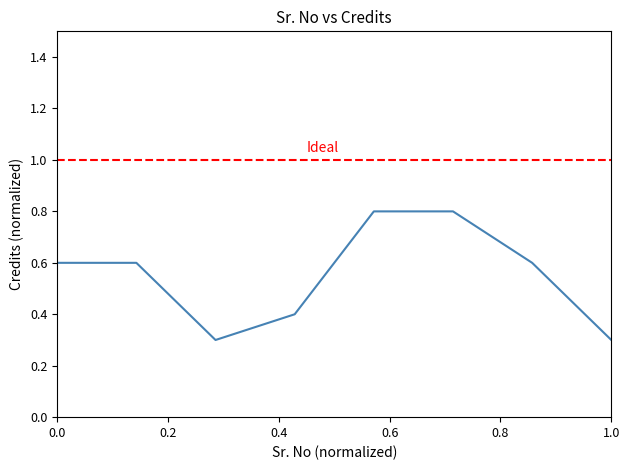

Which category has the lowest value across all series?

3